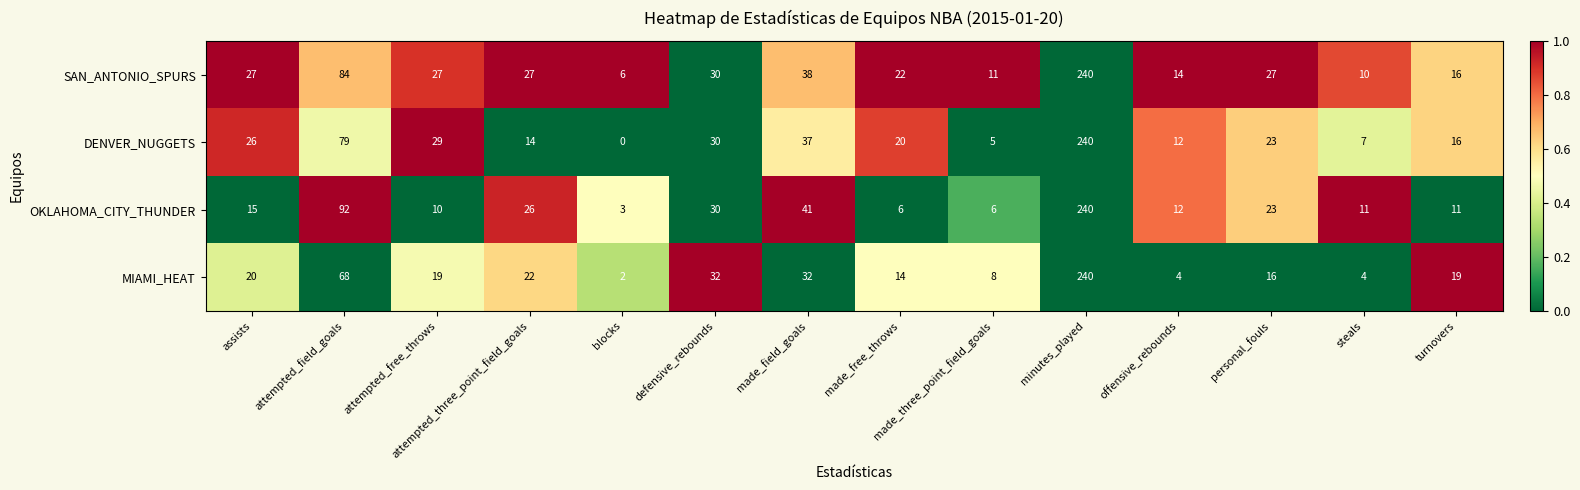

What is the maximum value shown in the chart?

240